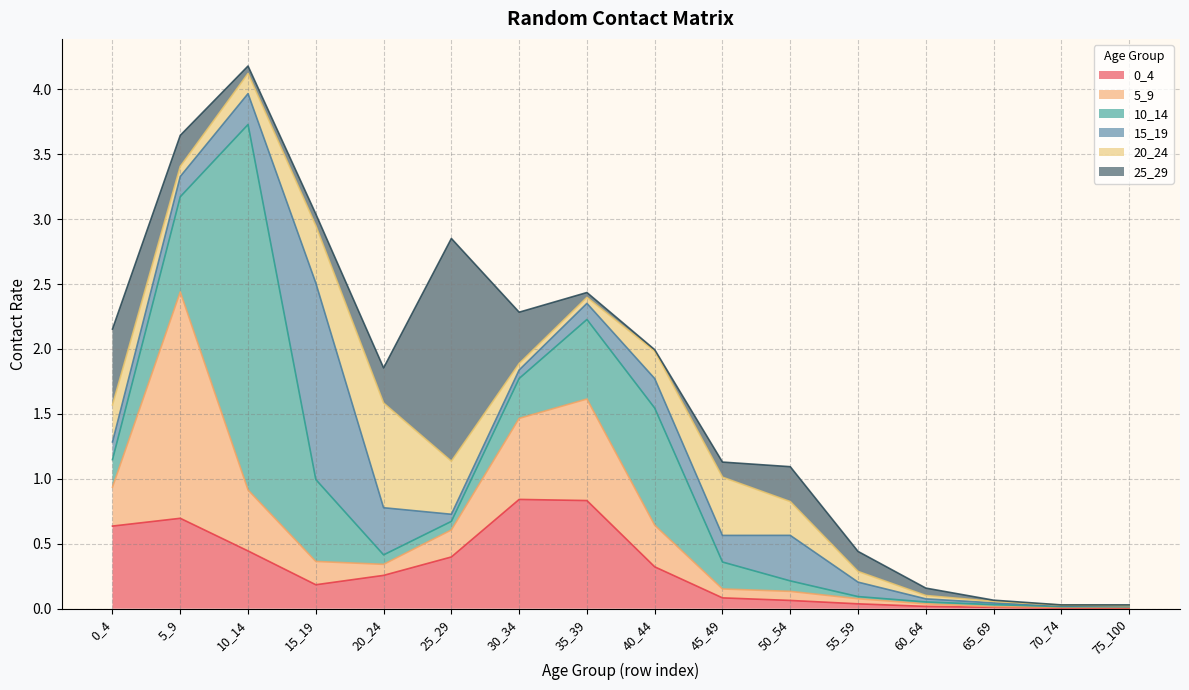

Is it true that 25_29 equals 0.2 at 20_24?

False